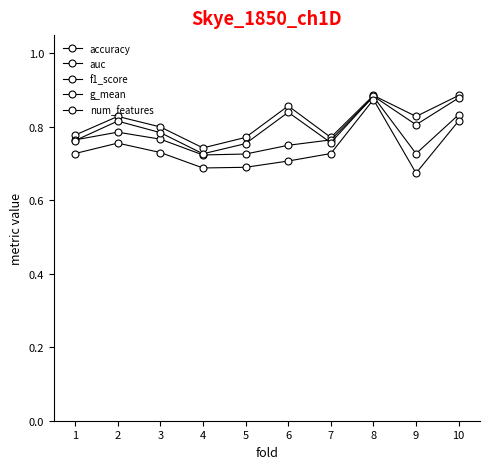

In accuracy, how many points are higher than both neighbors (excluding endpoints)?

3